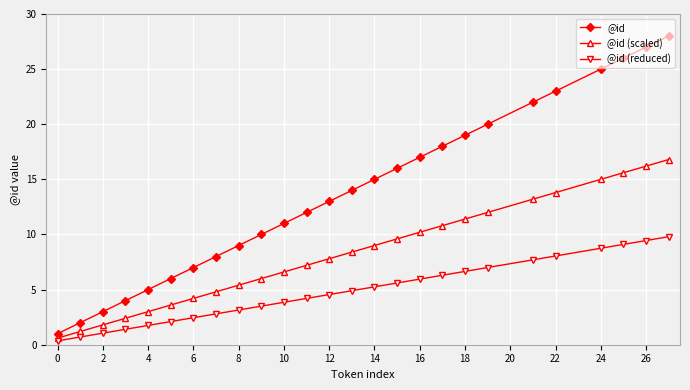

Rank the series by their average value, from lowest to highest.

@id (reduced), @id (scaled), @id